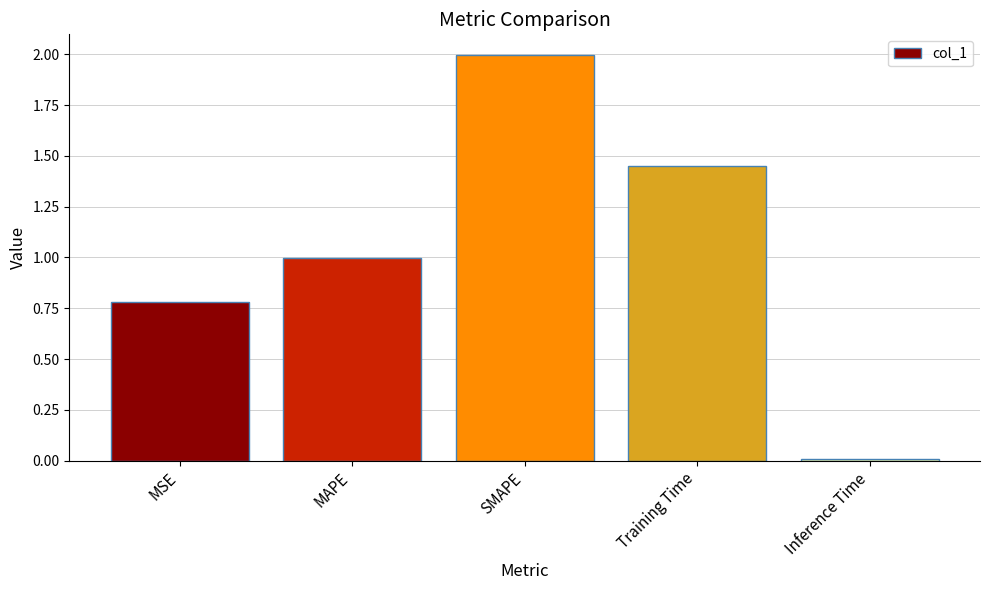

List the labels in order of value, smallest first.

Inference Time, MSE, MAPE, Training Time, SMAPE